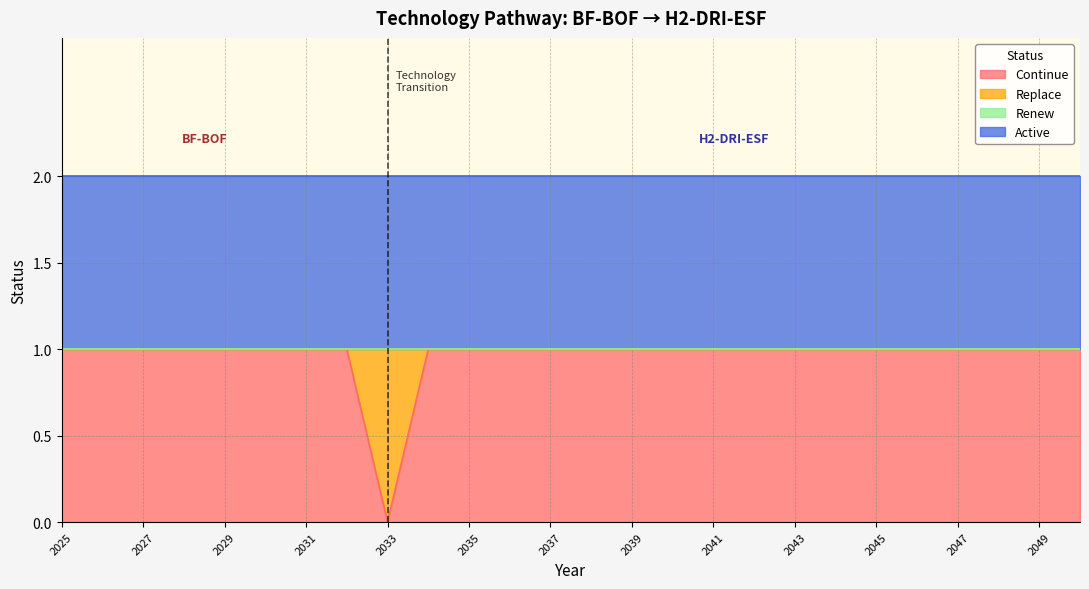

What is the value of the Continue point at the 13th from the left?

1